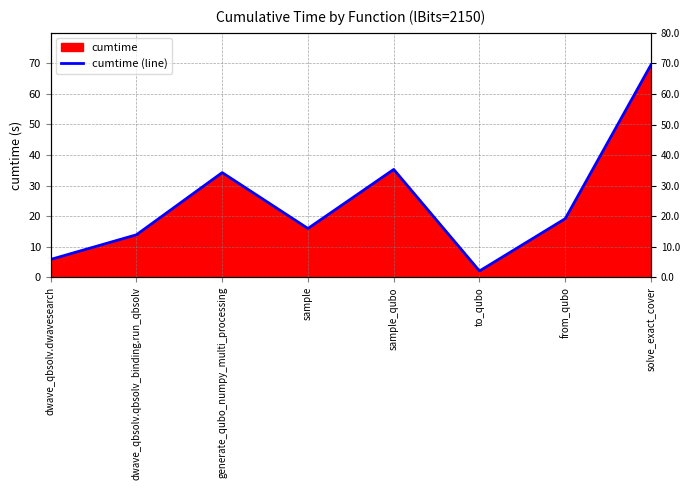

What is the maximum value shown in the chart?

69.5